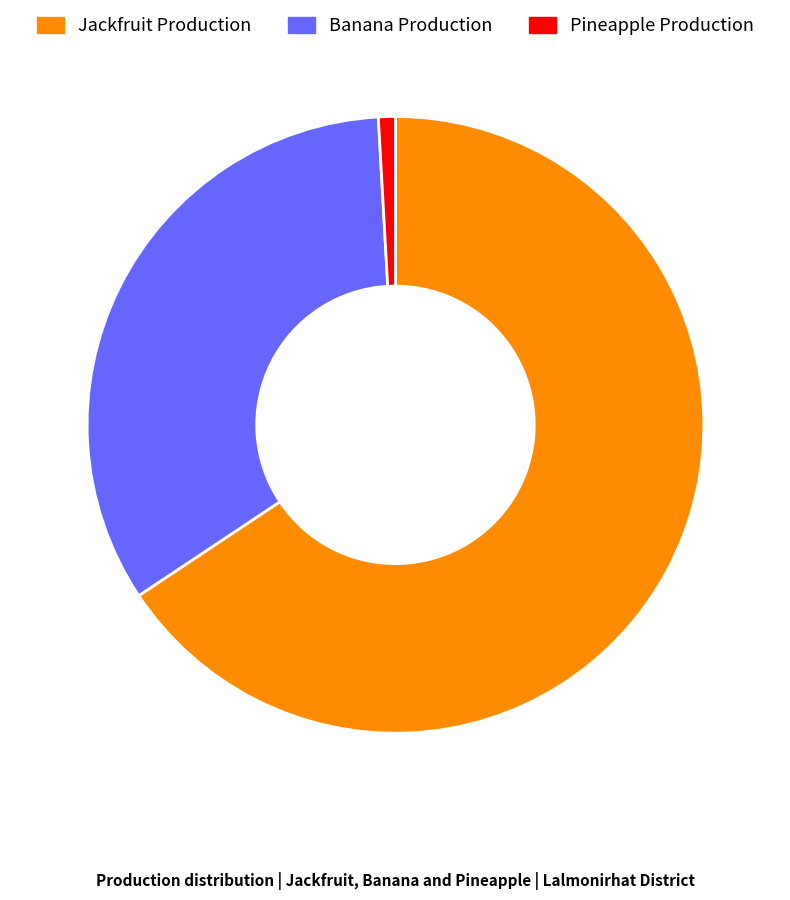

Which has a higher value, Pineapple Production or Banana Production?

Banana Production